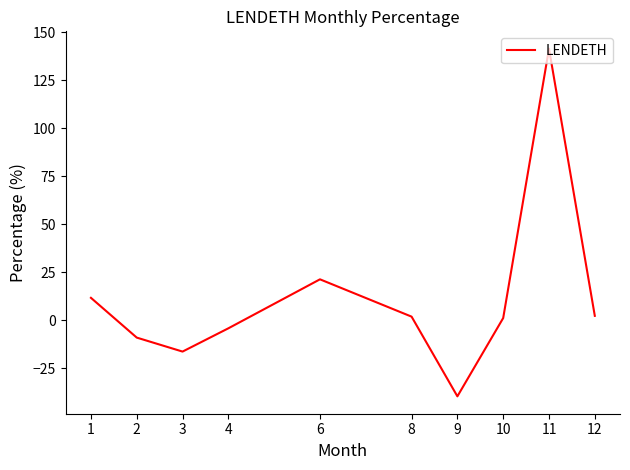

What is the difference between the maximum and minimum values?

180.8